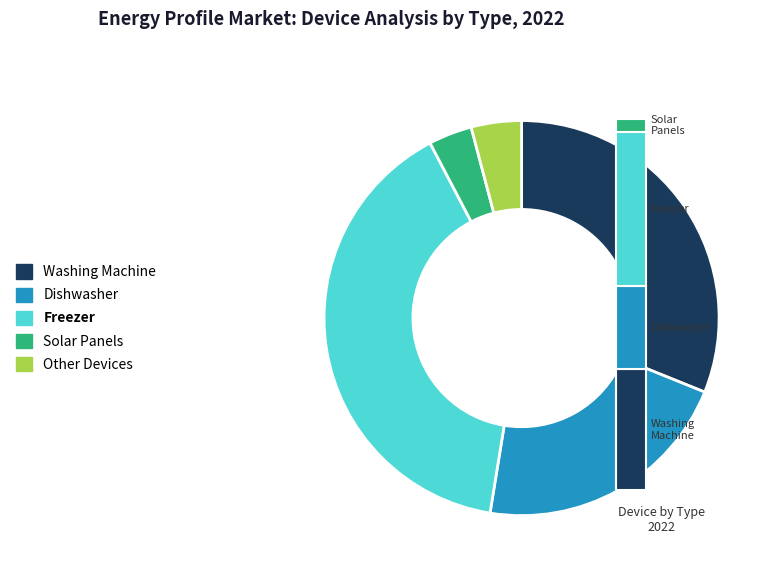

To the nearest percent, what is the average slice percentage?

20%